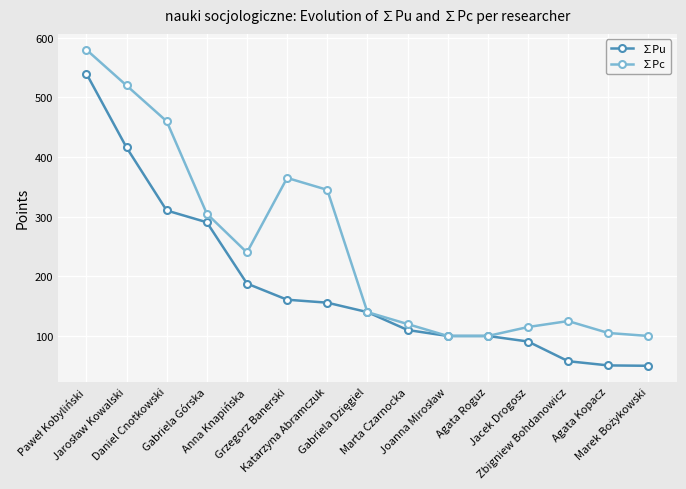

How many lines are shown in the chart?

2